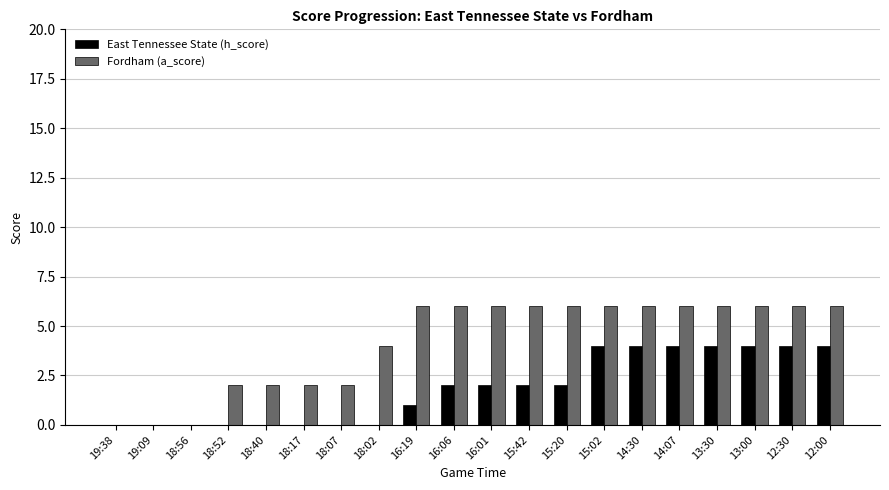

Reading left to right, transcribe all the data shown in this chart.

East Tennessee State (h_score): 19:38=0	19:09=0	18:56=0	18:52=0	18:40=0	18:17=0	18:07=0	18:02=0	16:19=1	16:06=2	16:01=2	15:42=2	15:20=2	15:02=4	14:30=4	14:07=4	13:30=4	13:00=4	12:30=4	12:00=4
Fordham (a_score): 19:38=0	19:09=0	18:56=0	18:52=2	18:40=2	18:17=2	18:07=2	18:02=4	16:19=6	16:06=6	16:01=6	15:42=6	15:20=6	15:02=6	14:30=6	14:07=6	13:30=6	13:00=6	12:30=6	12:00=6